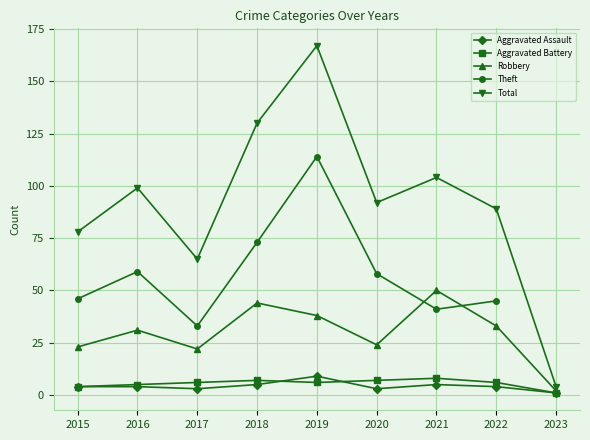

What is the difference between the maximum and minimum values in the Robbery series?

48